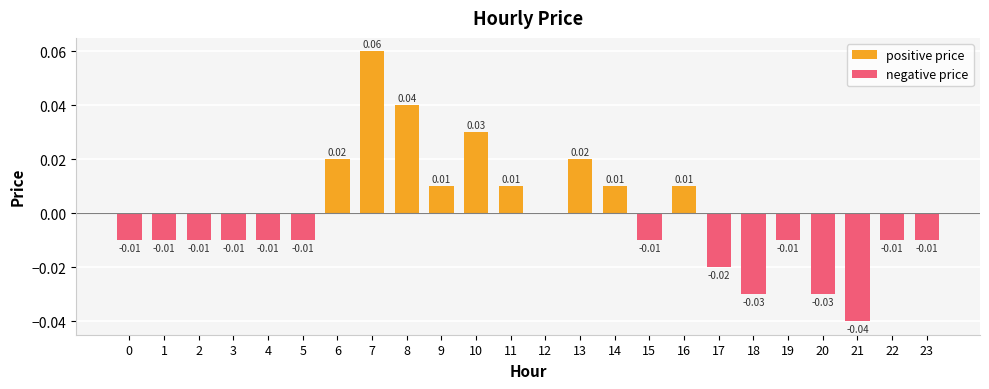

At which category does the chart reach its minimum across all series?

21